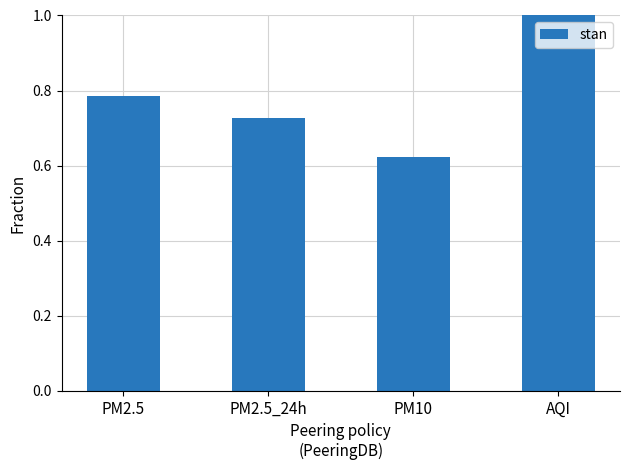

Which has a higher value, AQI or PM10?

AQI